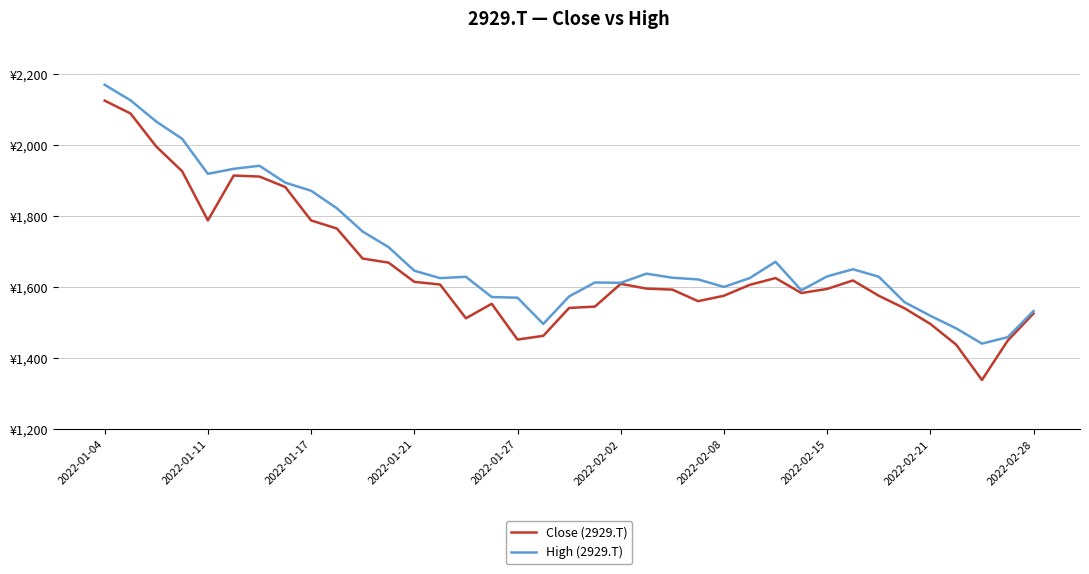

Is this an area chart (filled region under the line)?

No